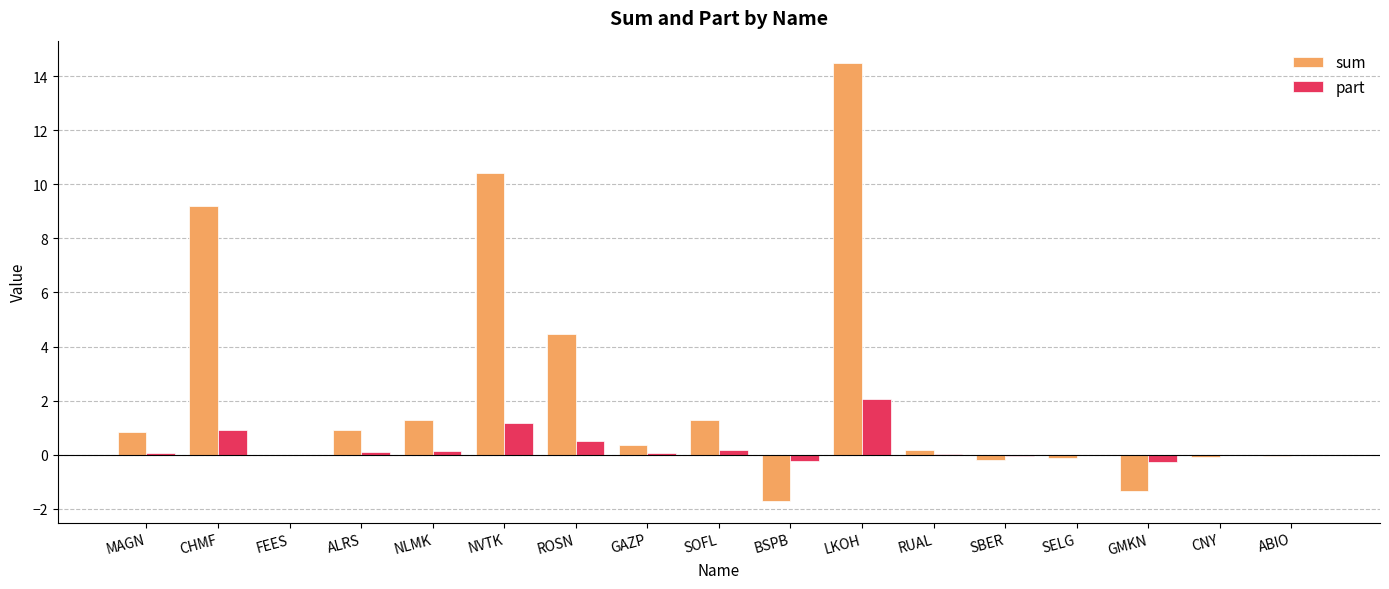

How many groups of bars are there?

17